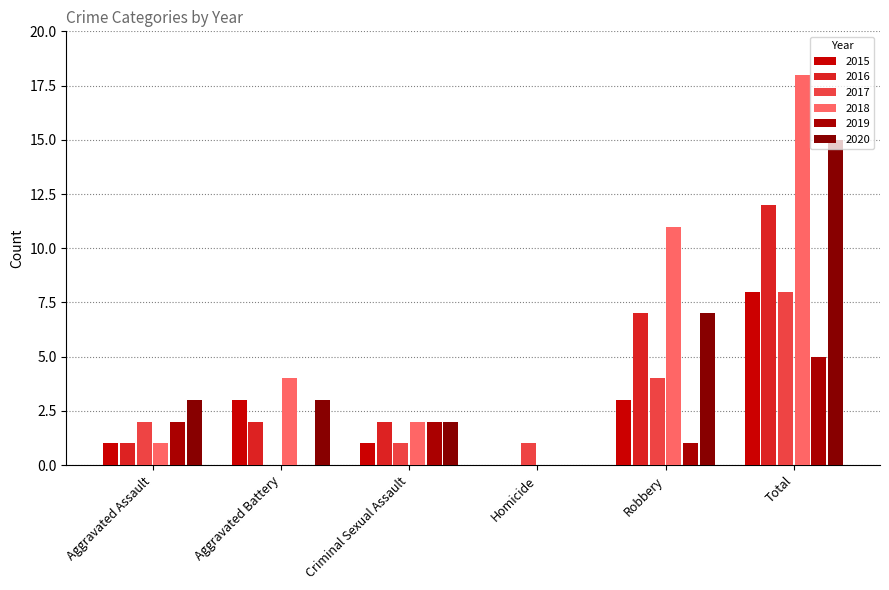

How many 2019 values are between 0 and 2?

5